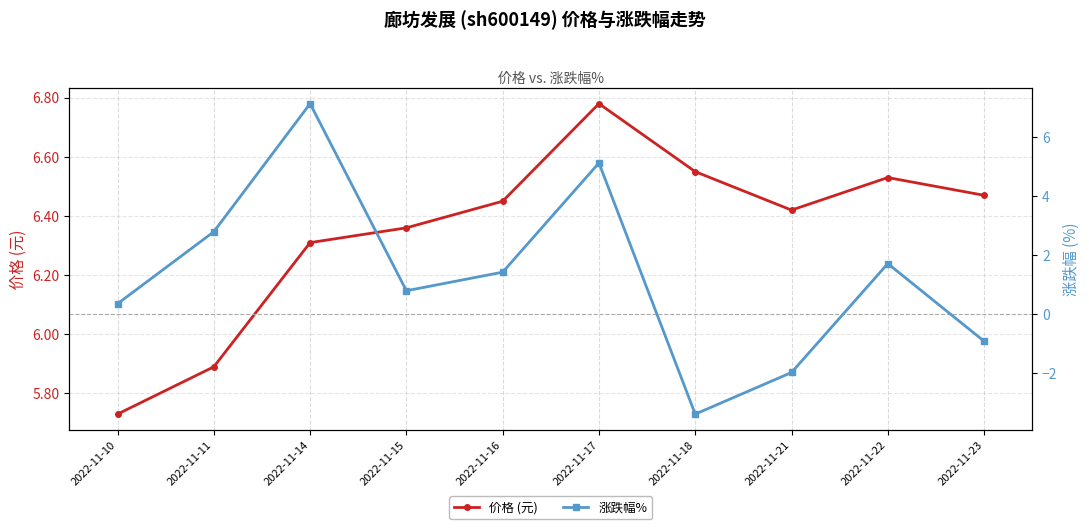

Which series ends up on top after the final intersection of 价格 (元) and 涨跌幅%?

价格 (元)